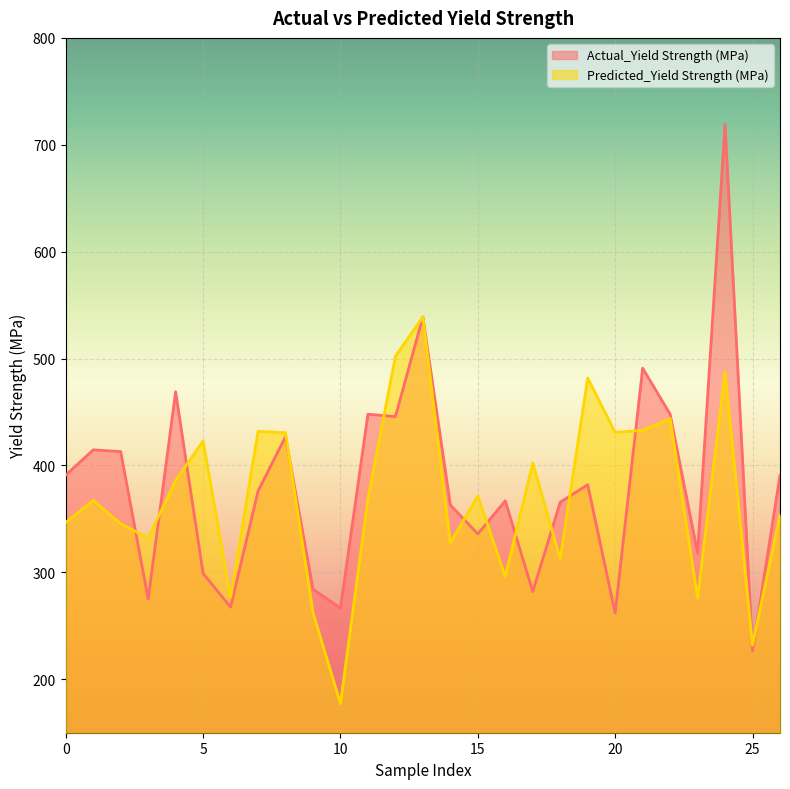

The Actual_Yield Strength (MPa) series shows 261.9 at 20. True or false?

True